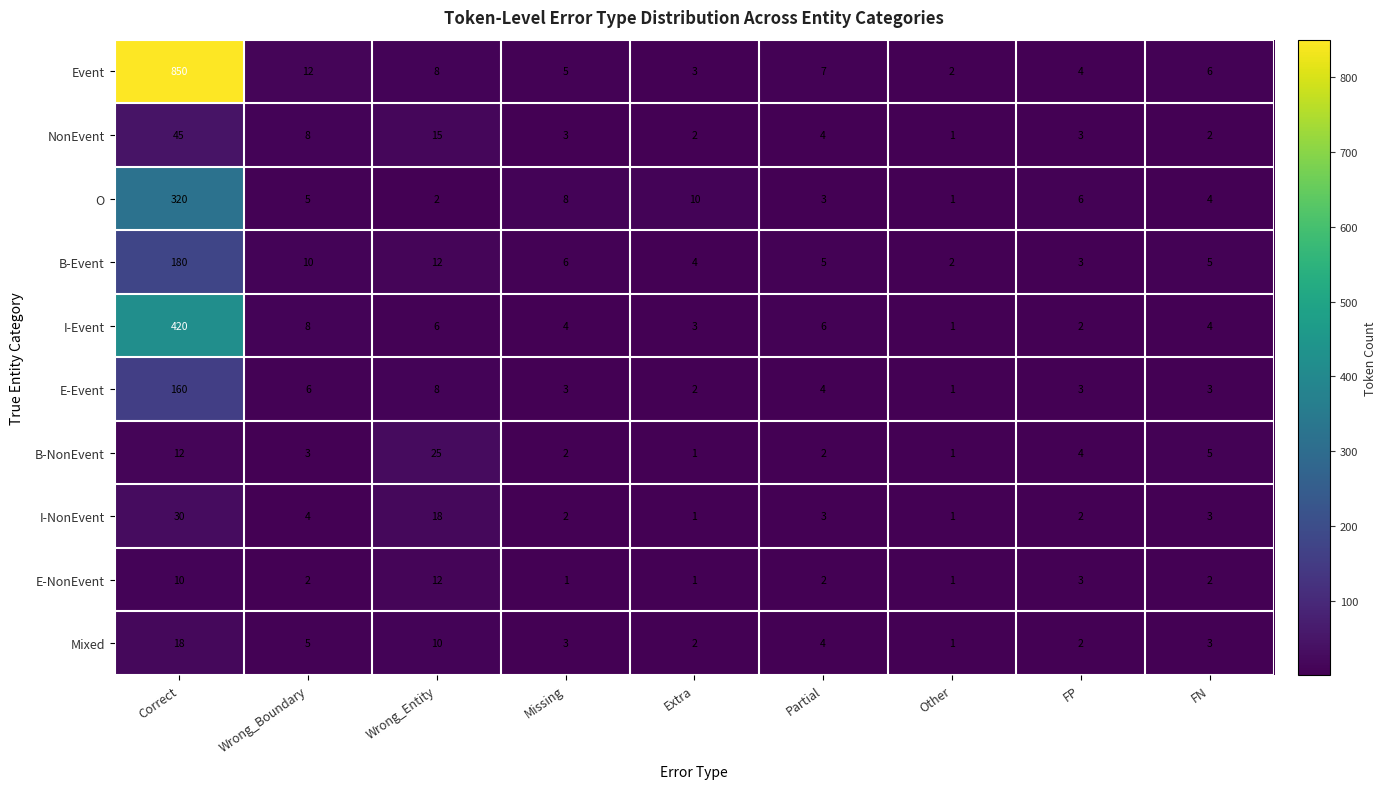

At which category is the sum across all series the highest?

Correct